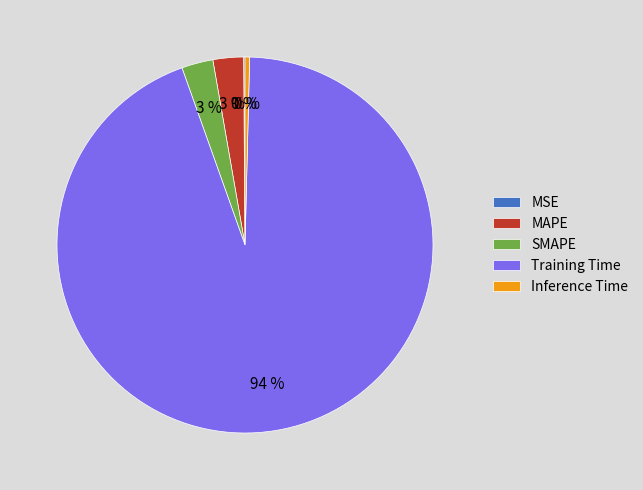

The SMAPE slice represents 3% of the pie. True or false?

True